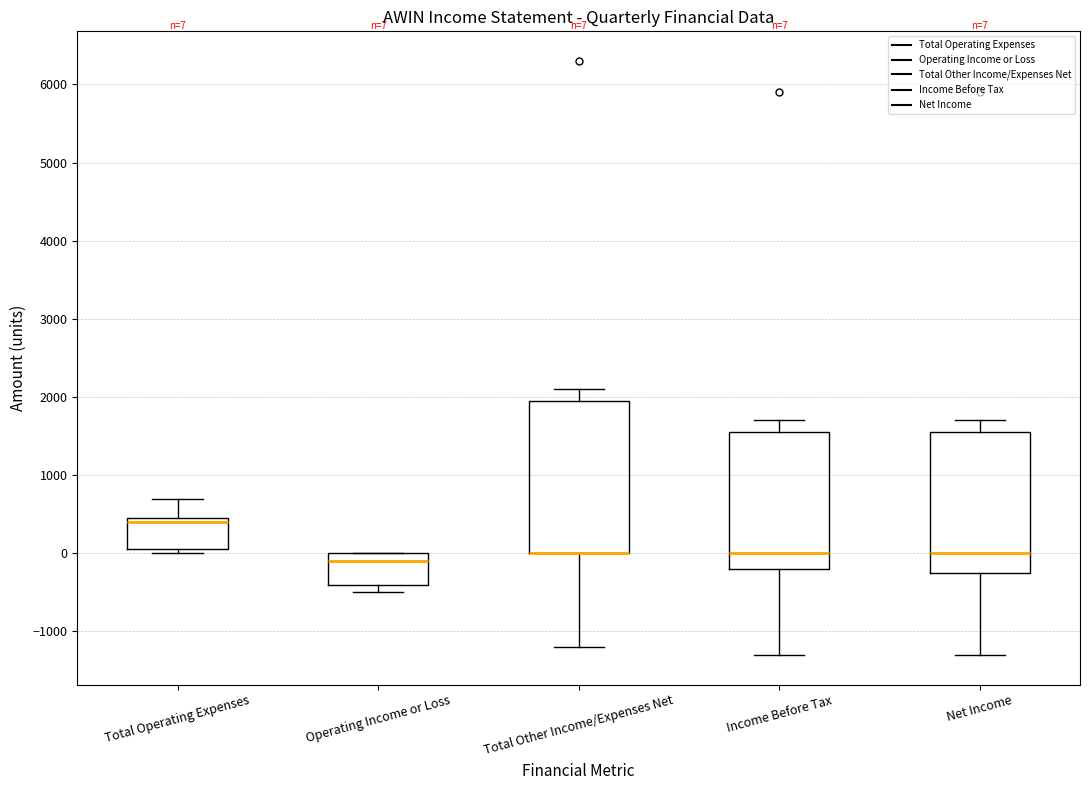

Which box is the tallest, from its lower edge to its upper edge?

Total Other Income/Expenses Net